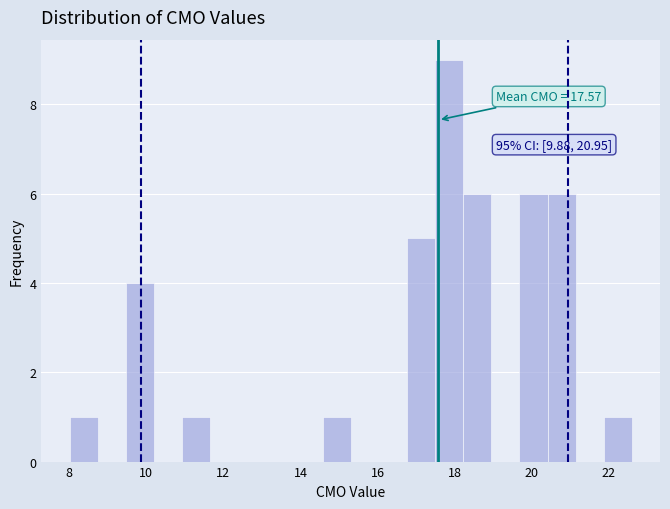

Around what value on the x-axis is the tallest bar? Give the approximate position of its centre, as read against the axis.

17.8